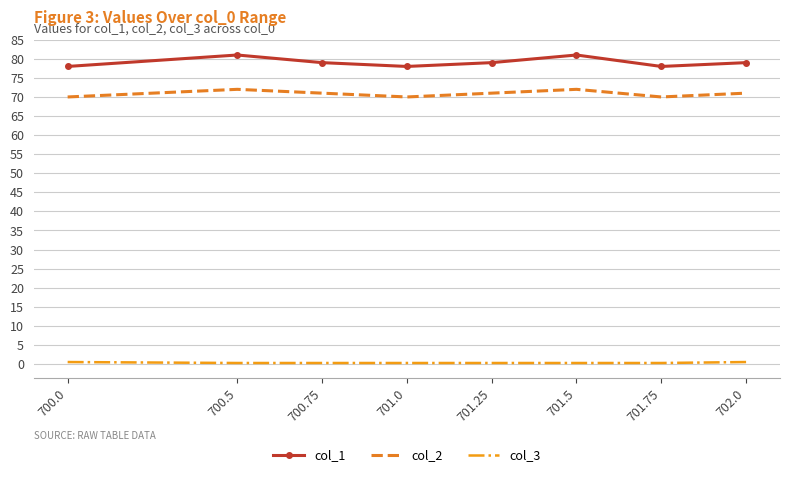

Which series has the largest total across all categories?

col_1